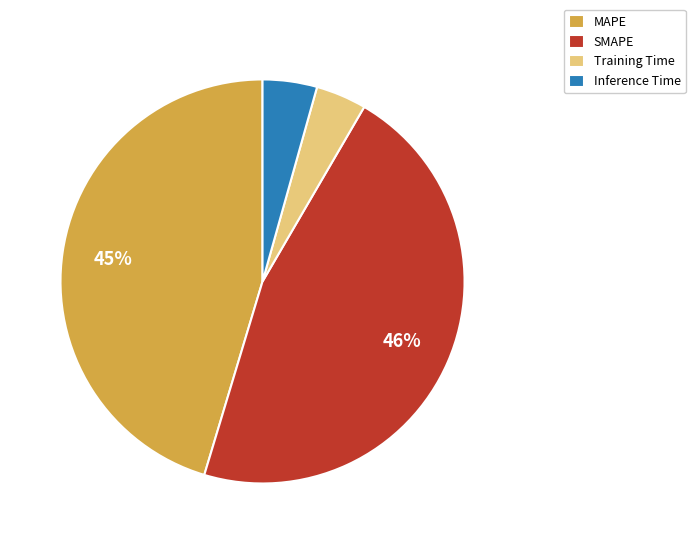

How many slices are in this pie chart?

4